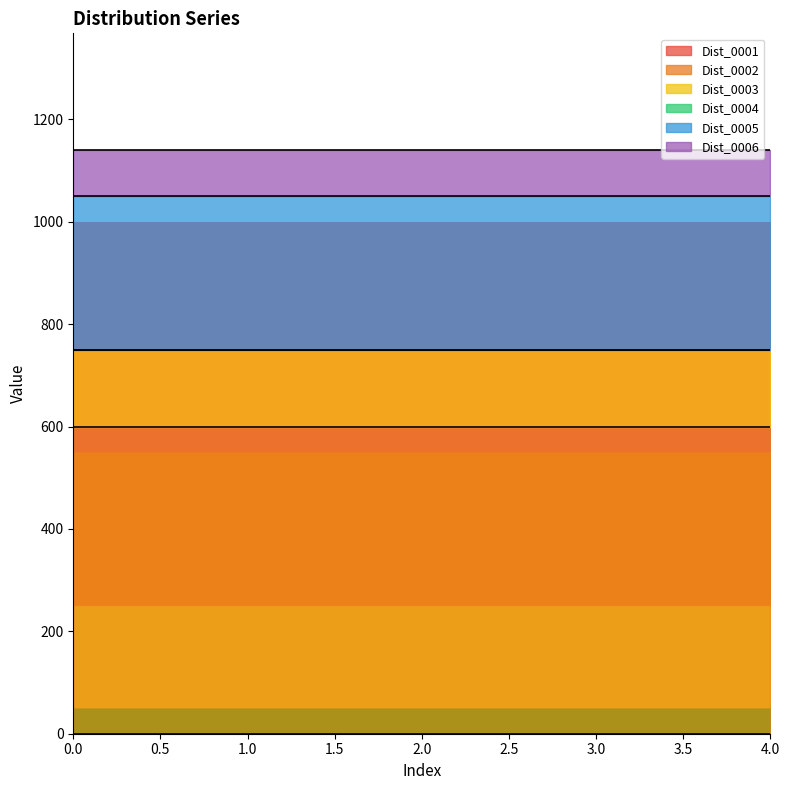

Count the number of categories in the chart.

5